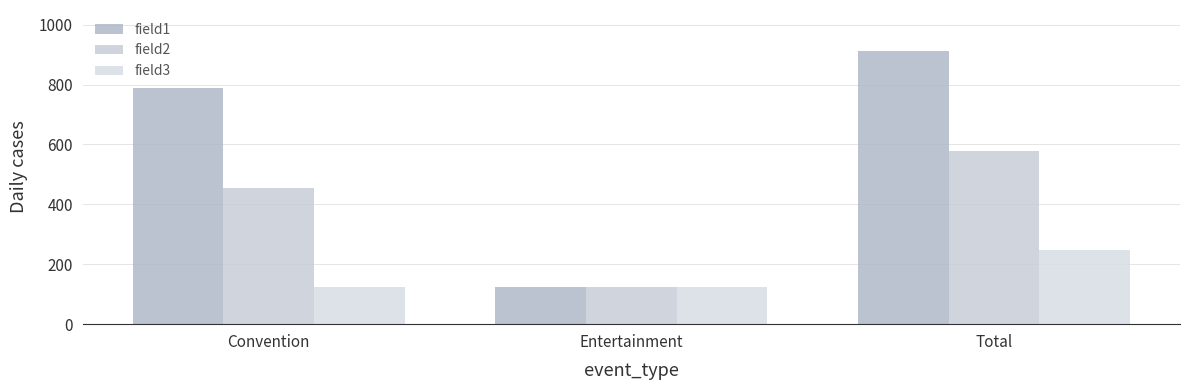

True or false: field3 has a value of 123 at Convention.

True